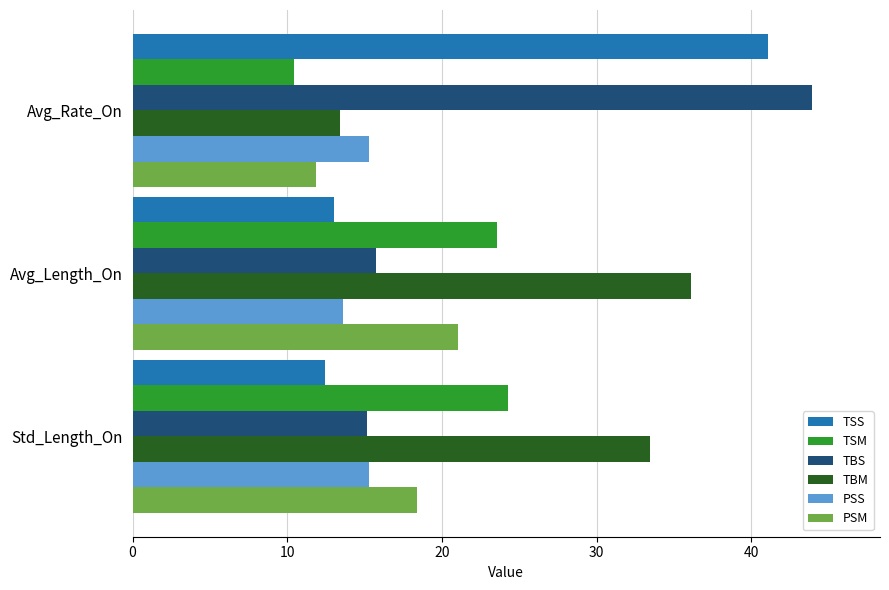

What is the maximum value shown in the chart?

43.9